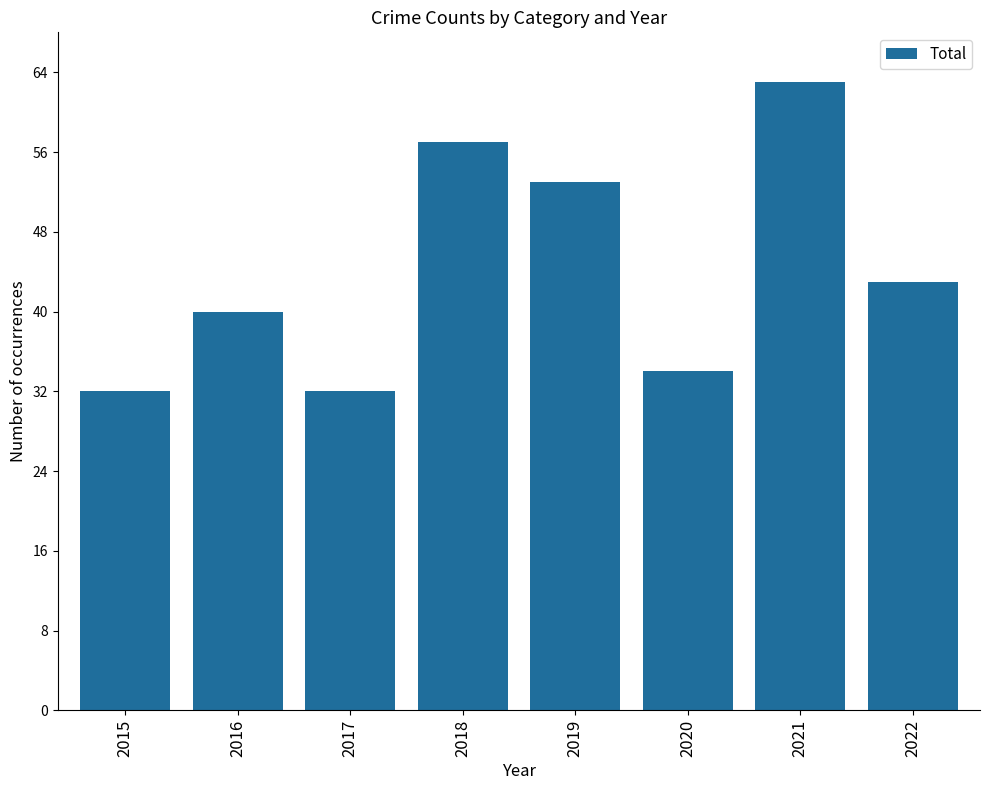

Are the bars horizontal?

No